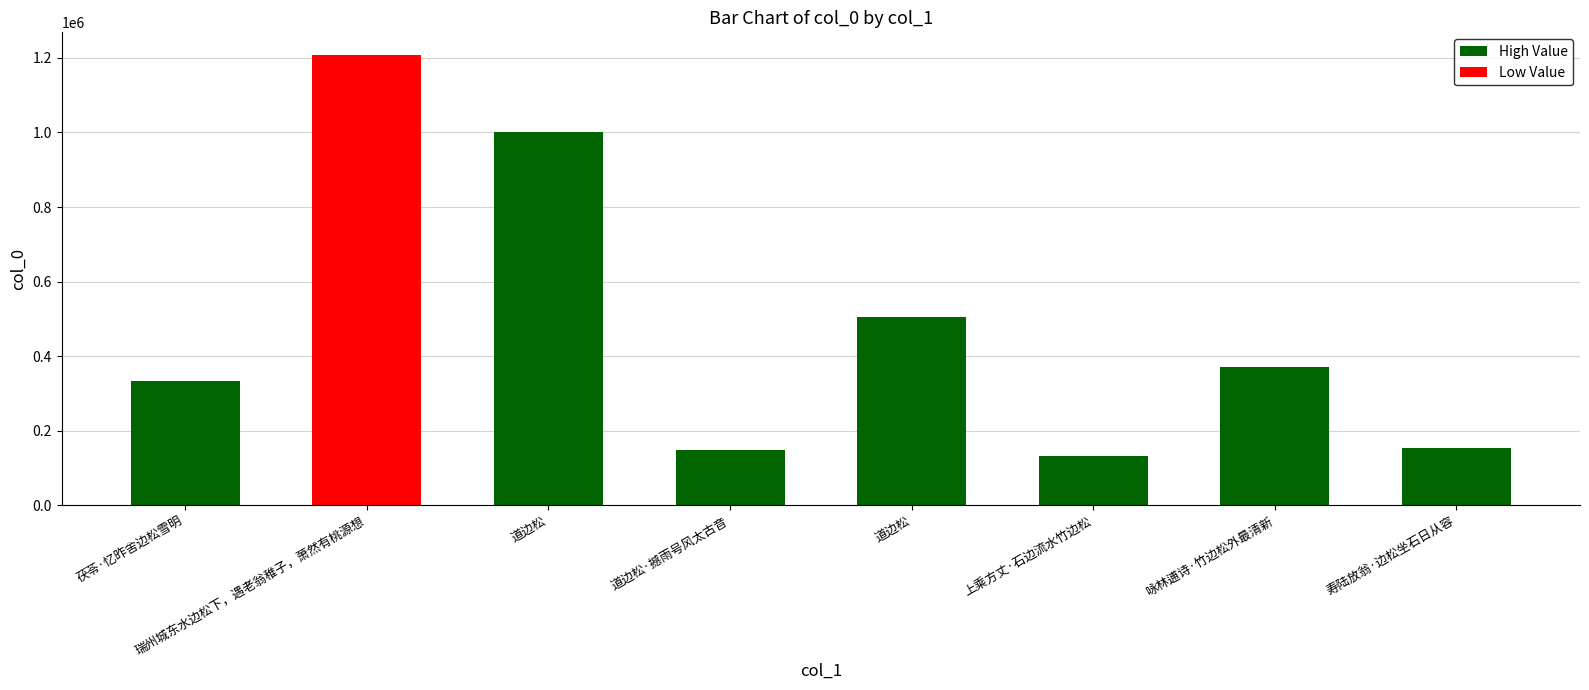

Which label corresponds to the smallest value in the chart?

上乘方丈·石边流水竹边松